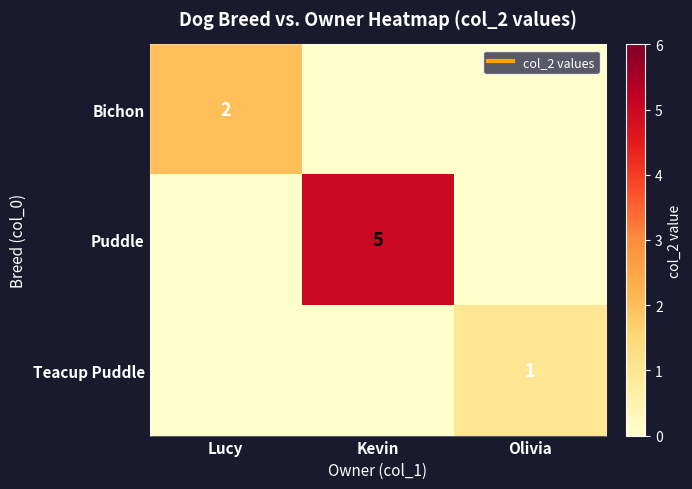

True or false: Bichon has a value of 1 at Lucy.

False